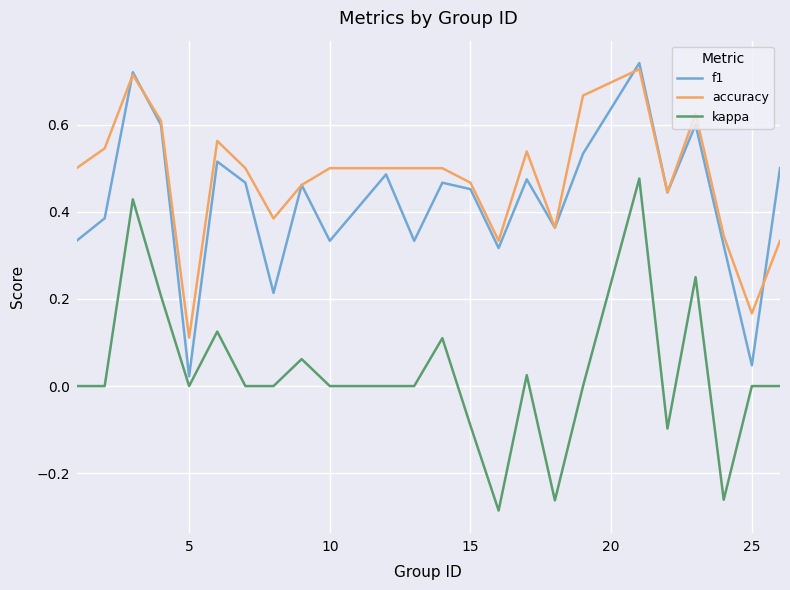

True or false: kappa and accuracy intersect in this chart.

False